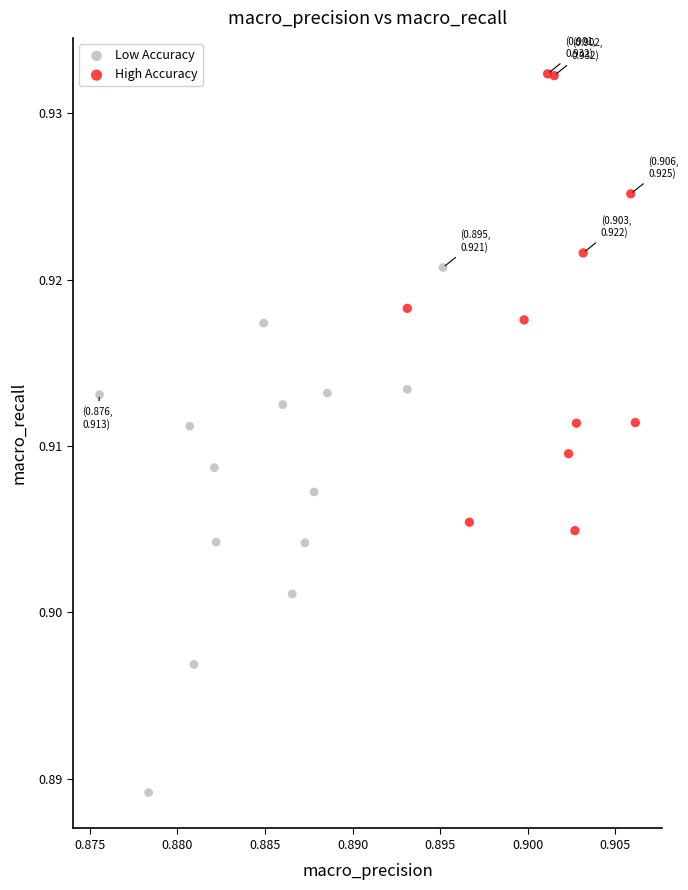

What are all the series names shown in the legend?

Low Accuracy, High Accuracy